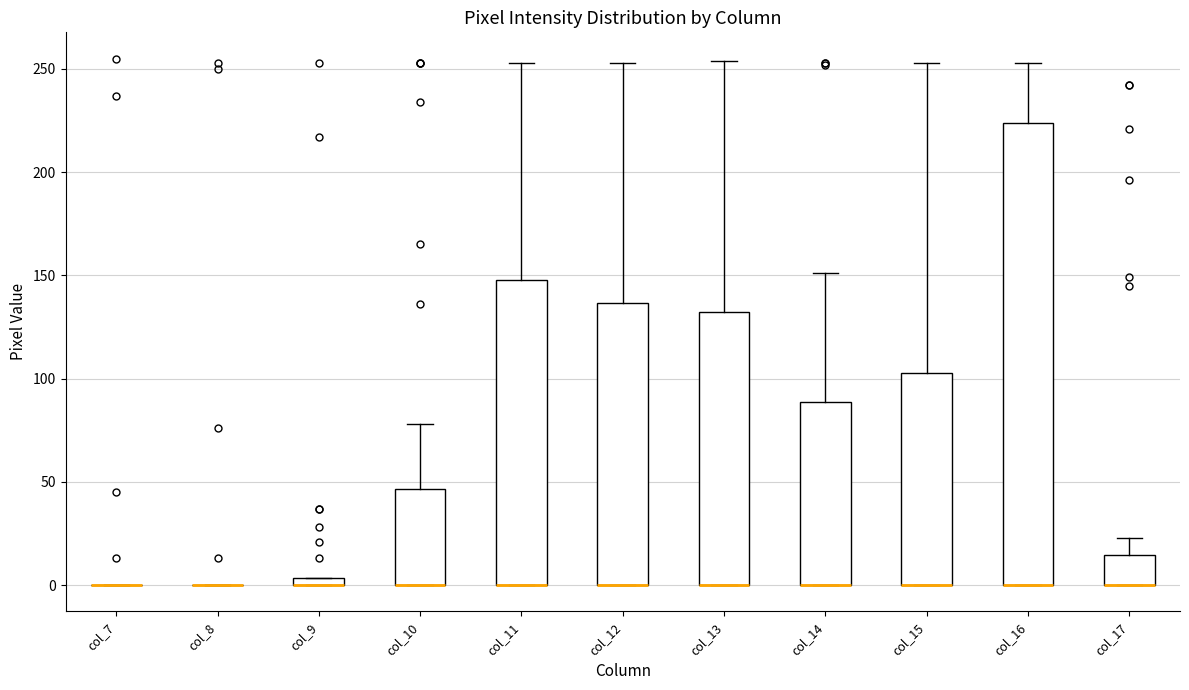

Which box is the tallest, from its lower edge to its upper edge?

col_16